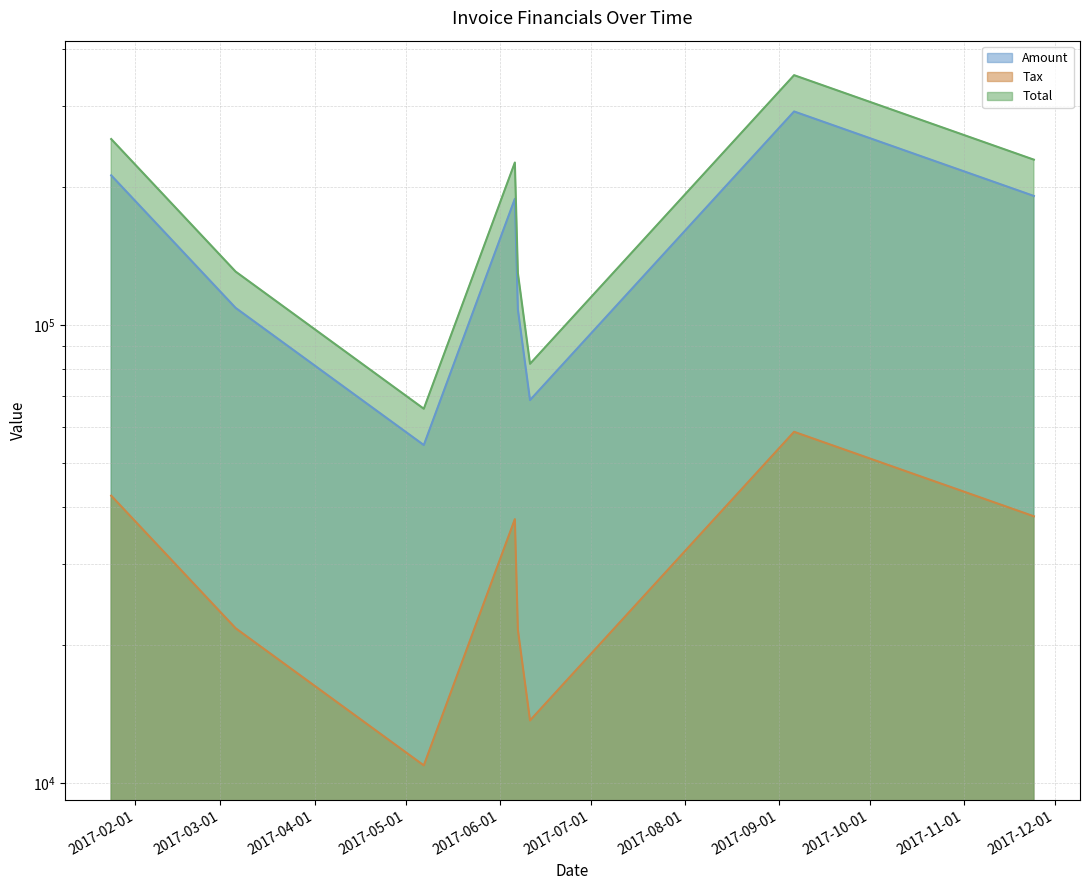

How many lines are shown in the chart?

3